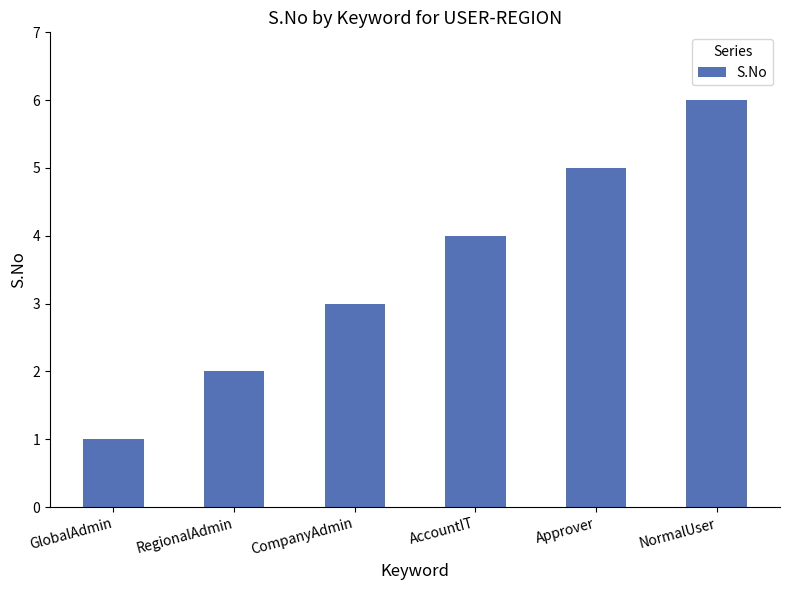

Approximately how many times larger is the value at NormalUser compared to AccountIT?

1.5